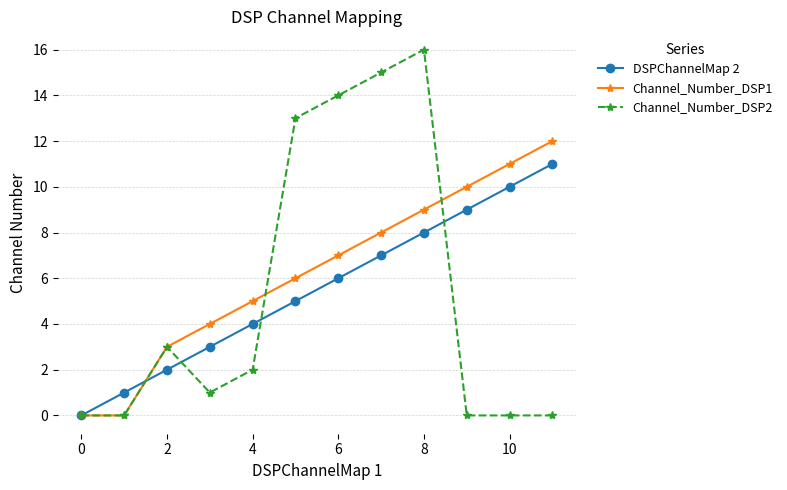

List the series in order of their peak value, lowest first.

DSPChannelMap 2, Channel_Number_DSP1, Channel_Number_DSP2